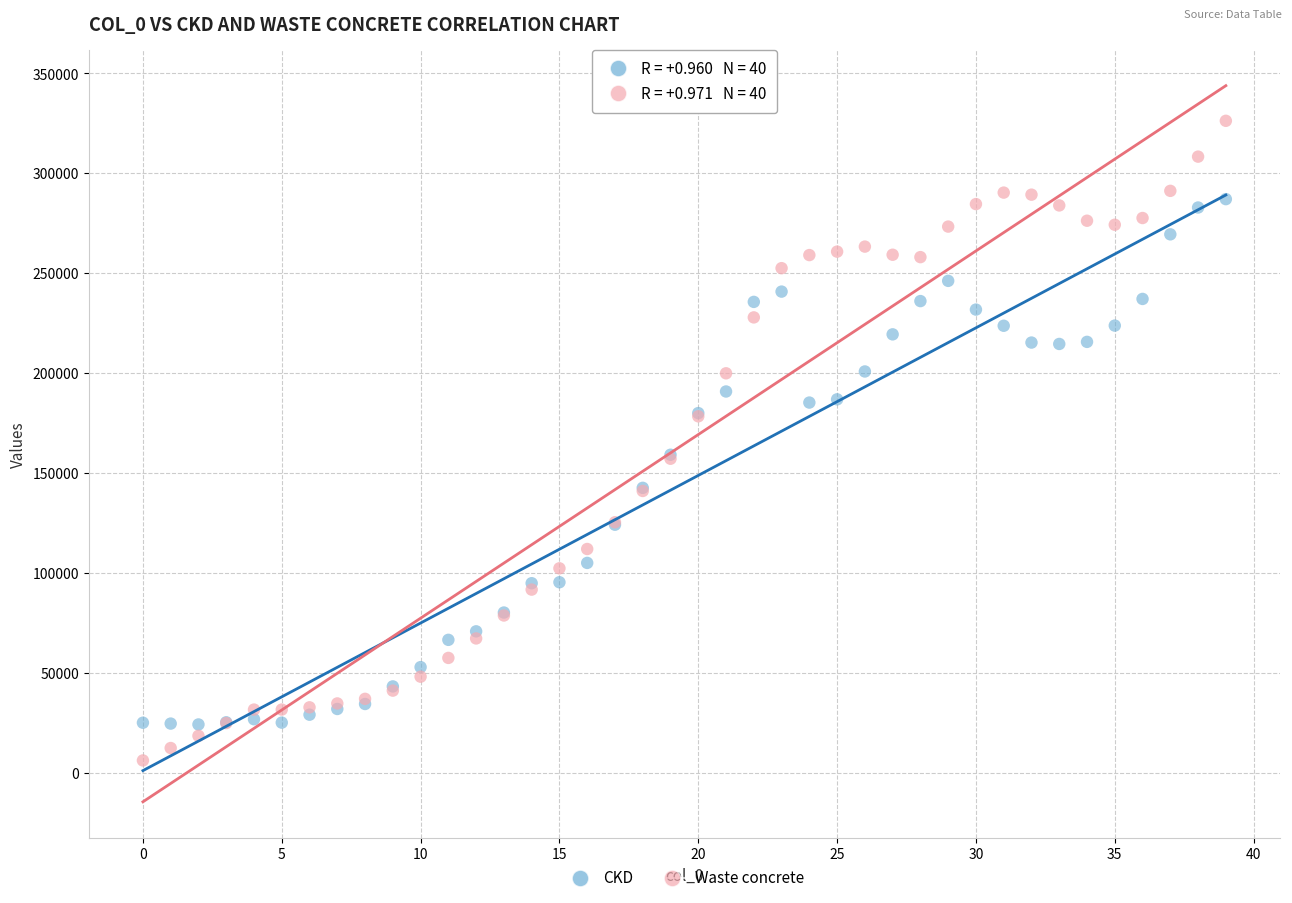

What are all the series names shown in the legend?

CKD, Waste concrete